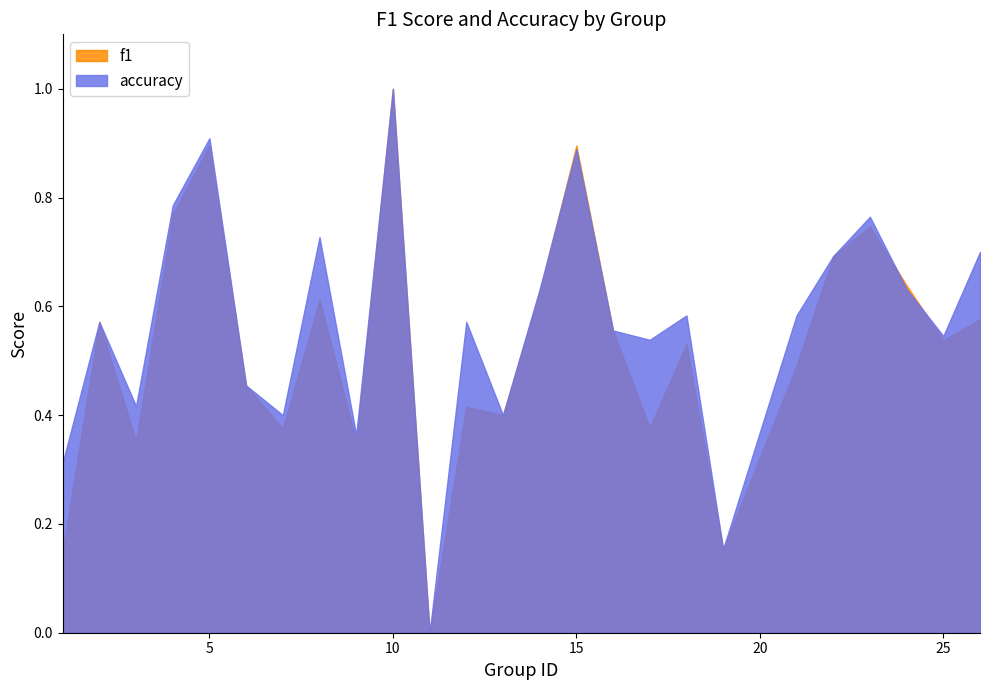

What is the maximum value for accuracy?

1.0